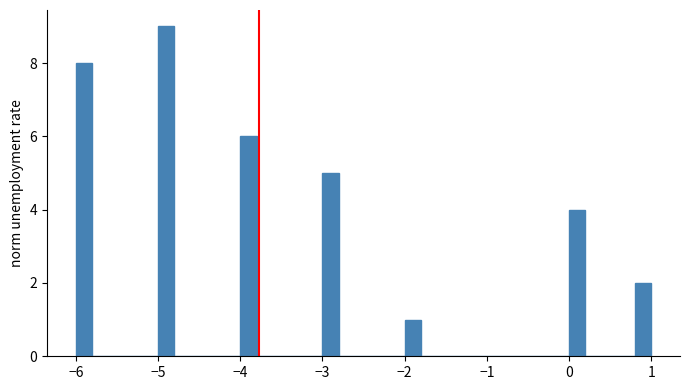

Around what value on the x-axis is the tallest bar? Give the approximate position of its centre, as read against the axis.

-4.9